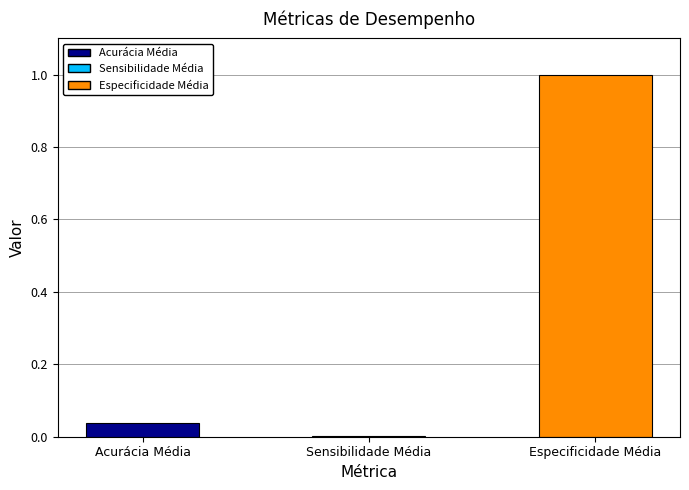

What is the sum of all values?

1.0